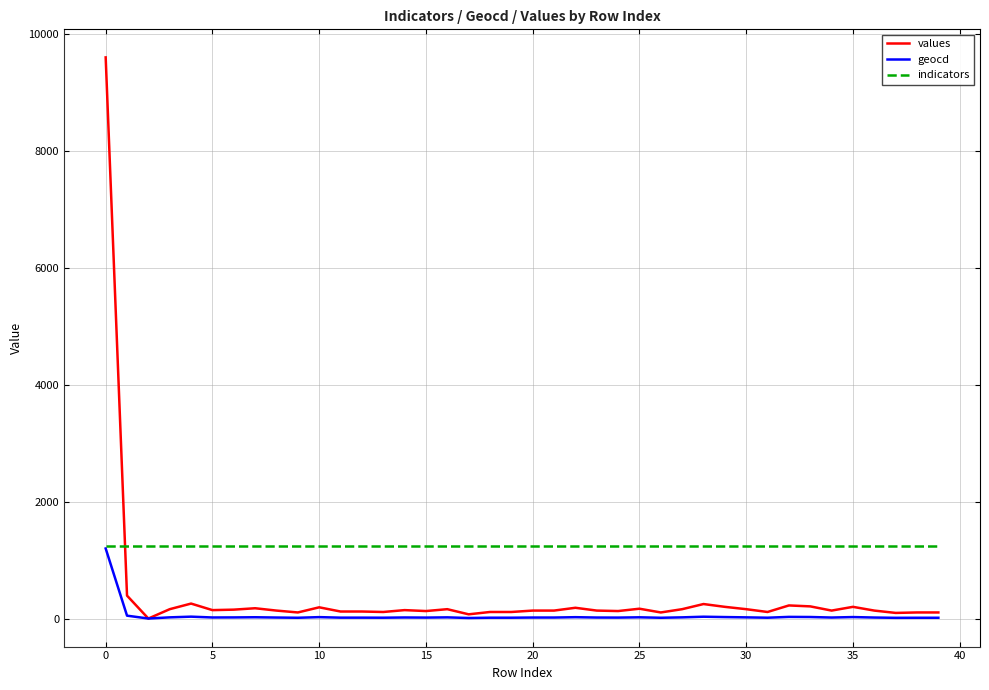

Which series has the largest range (max minus min)?

values